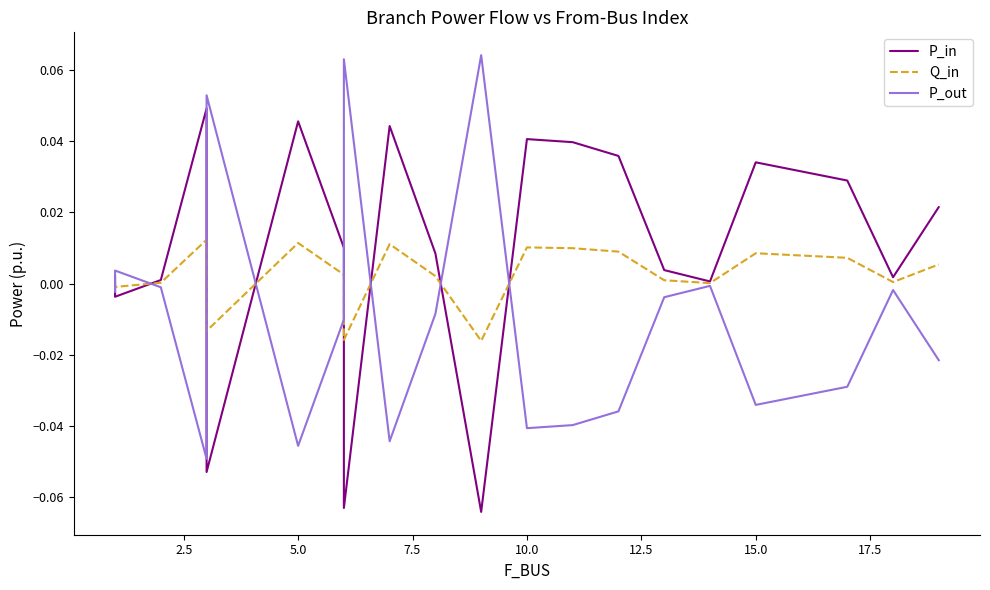

Rank the series by their average value, from highest to lowest.

P_in, Q_in, P_out